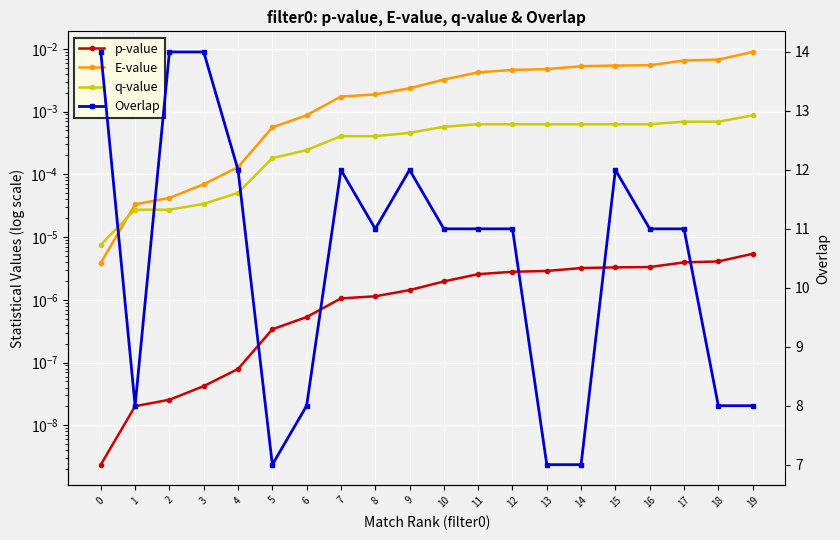

At which category is the sum across all series the highest?

3